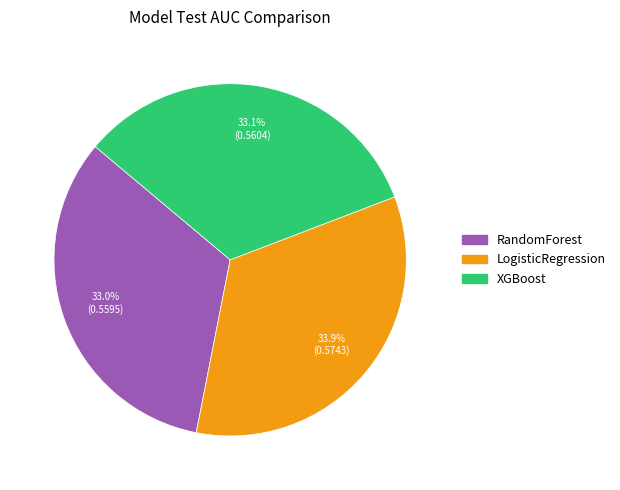

What percentage do LogisticRegression and RandomForest together represent?

66.9%